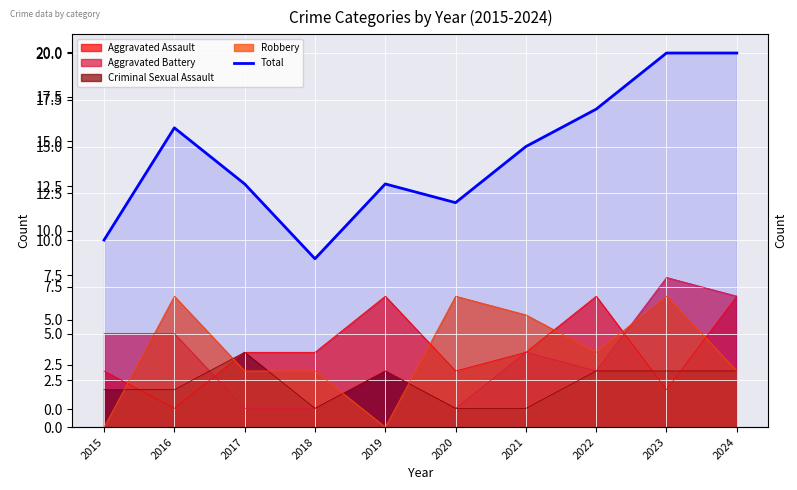

What is the difference between the values at 2022 and 2017?

4